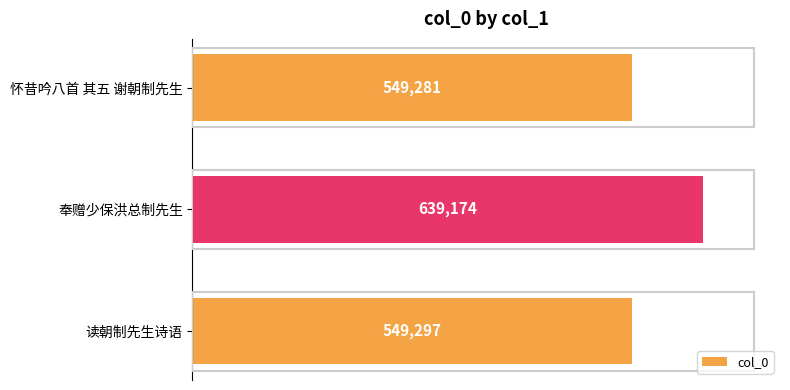

What is the minimum value shown in the chart?

549281